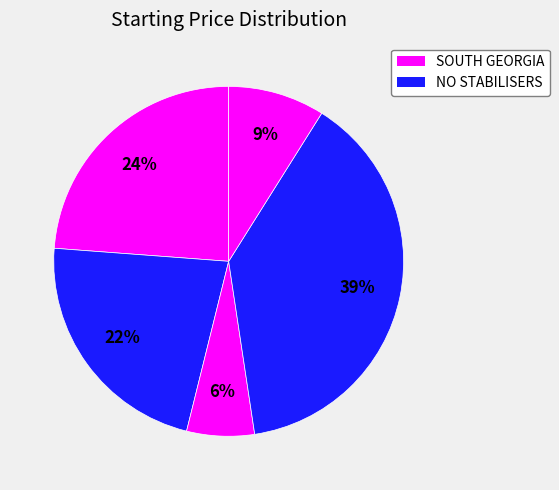

Count the number of slices in the pie.

5